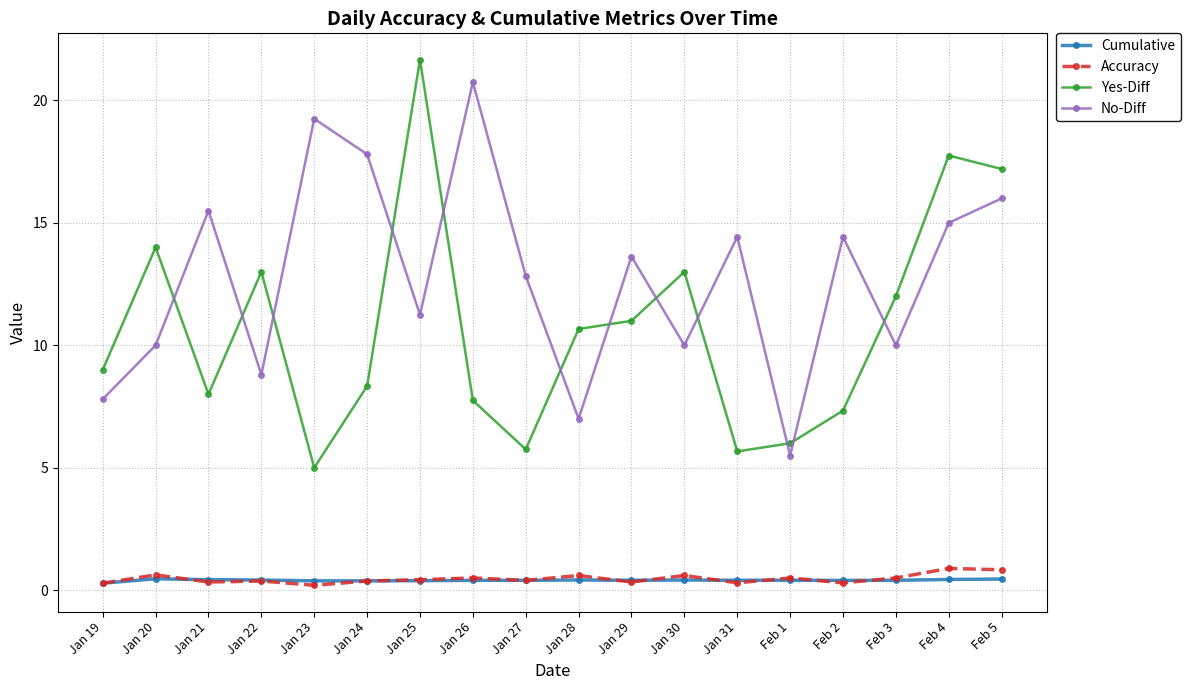

How many data points does each series have?

18